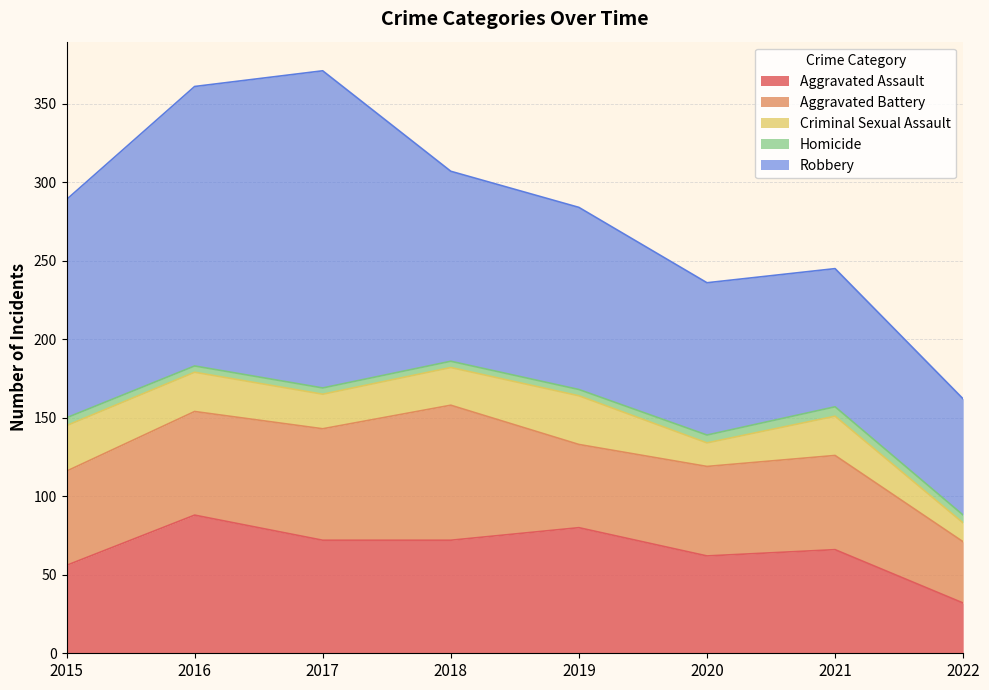

True or false: Homicide has more than 2 points higher than both neighbors.

False